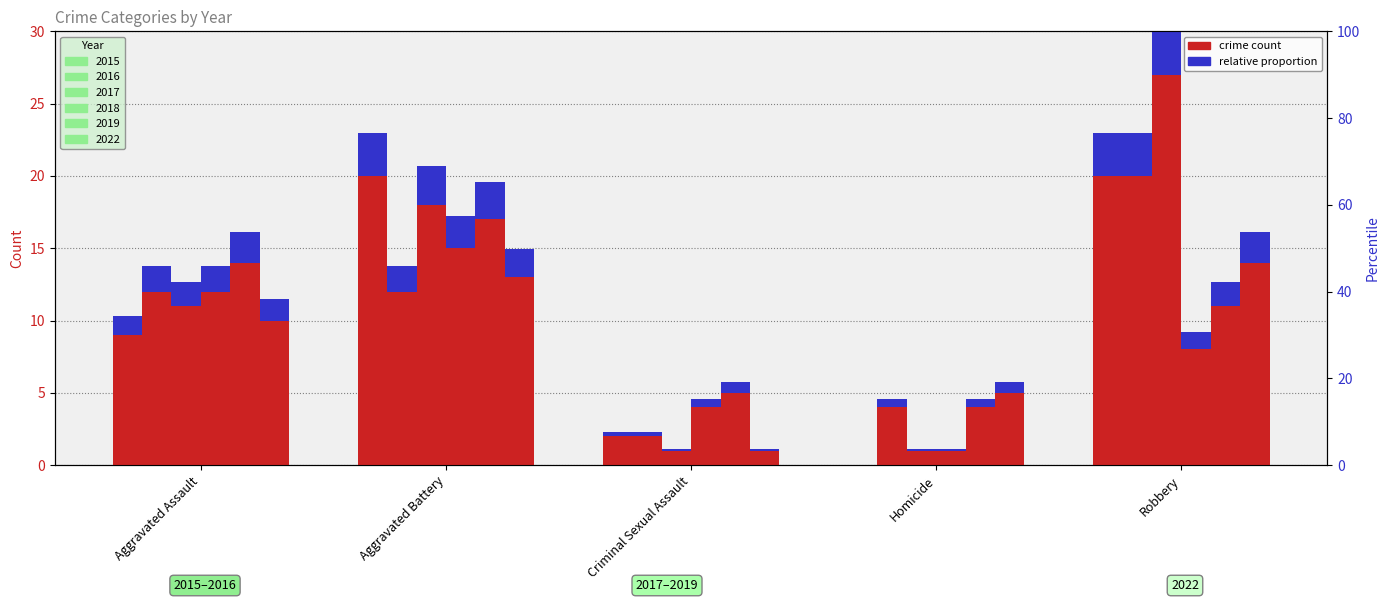

What is the maximum value for 2016?

20